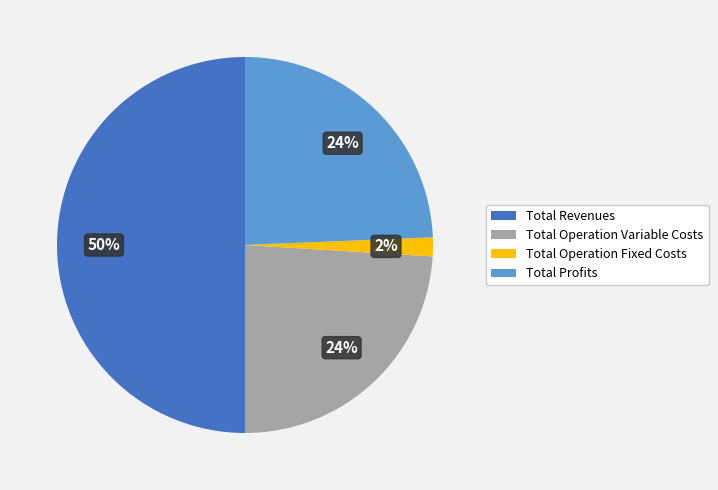

To the nearest percent, what portion does Total Operation Variable Costs represent?

24%